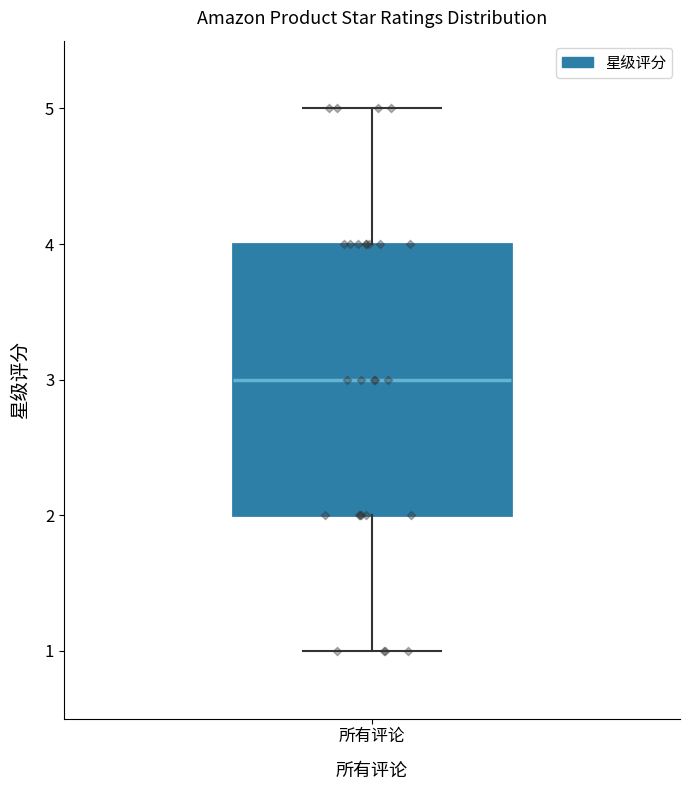

Read this box plot against the y-axis: the position of the median line, the range covered by the box, and the ends of both whiskers. The values are not printed on the chart, so give them approximately, as read against the axis.

median 3, box 2 to 4, whiskers 1 to 5